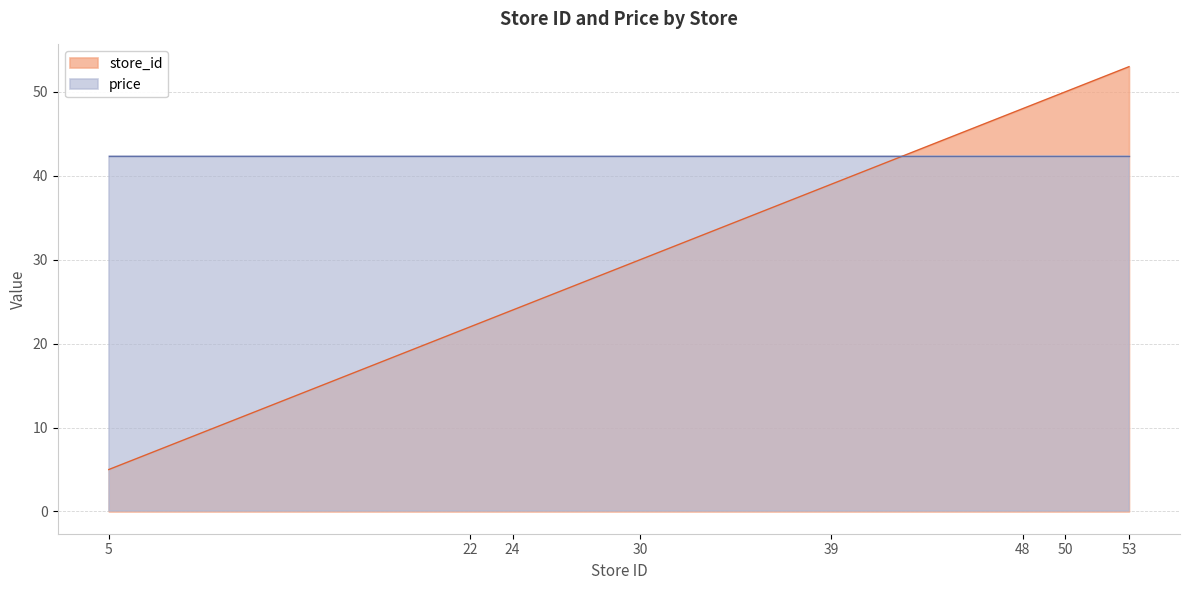

Read the value at 50, to the nearest 5.

50